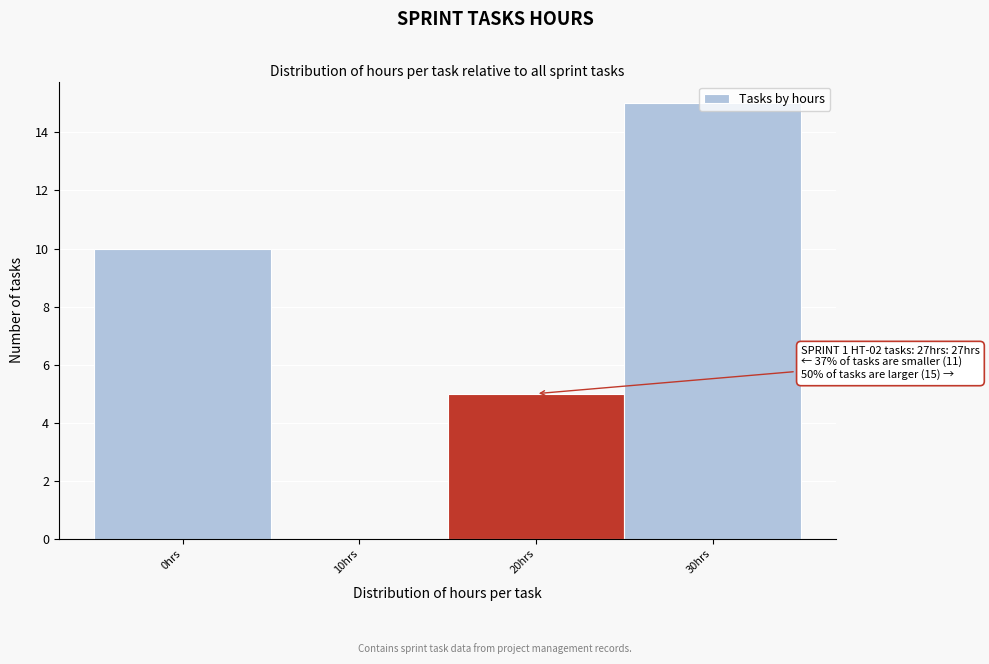

What is the sum of all values?

30